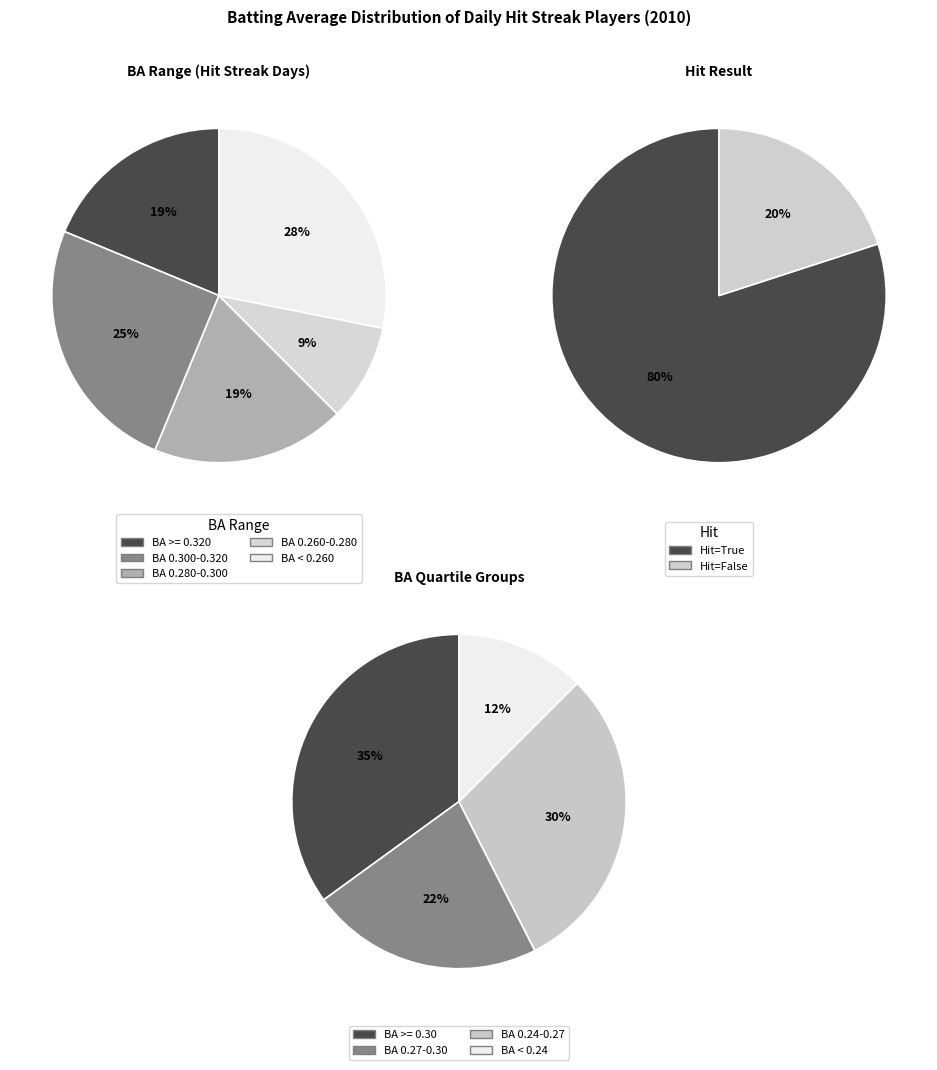

What percentage do False and True together represent?

100.0%